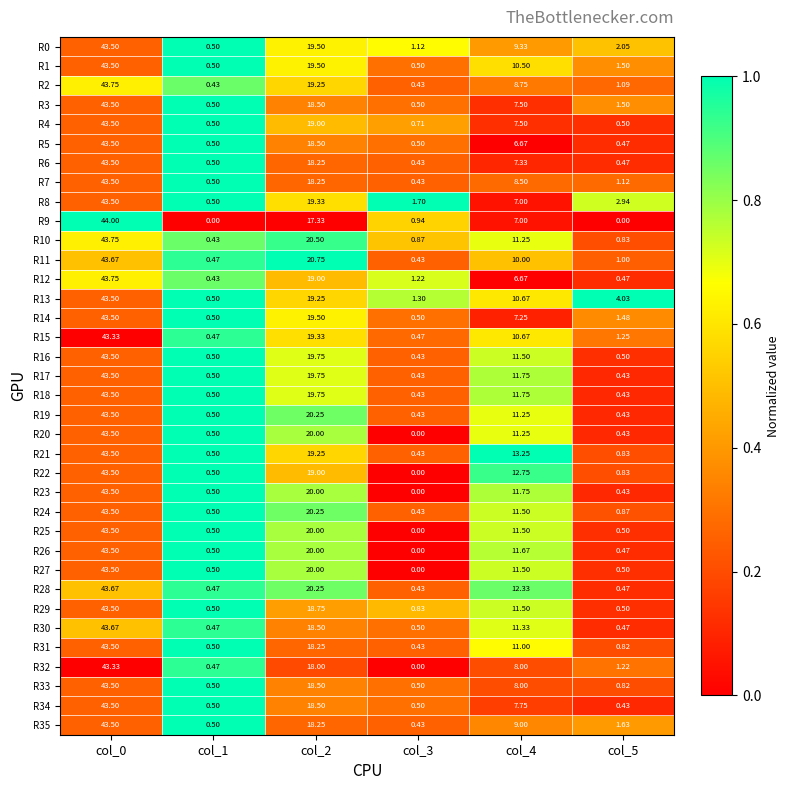

At which category is the sum across all series the highest?

col_0